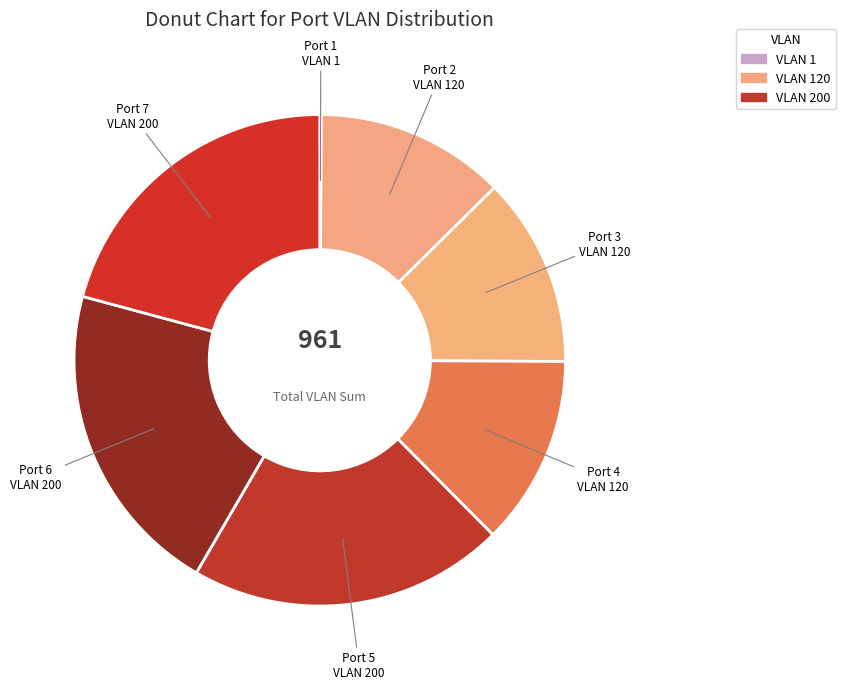

To the nearest percent, what is the average slice percentage?

14%